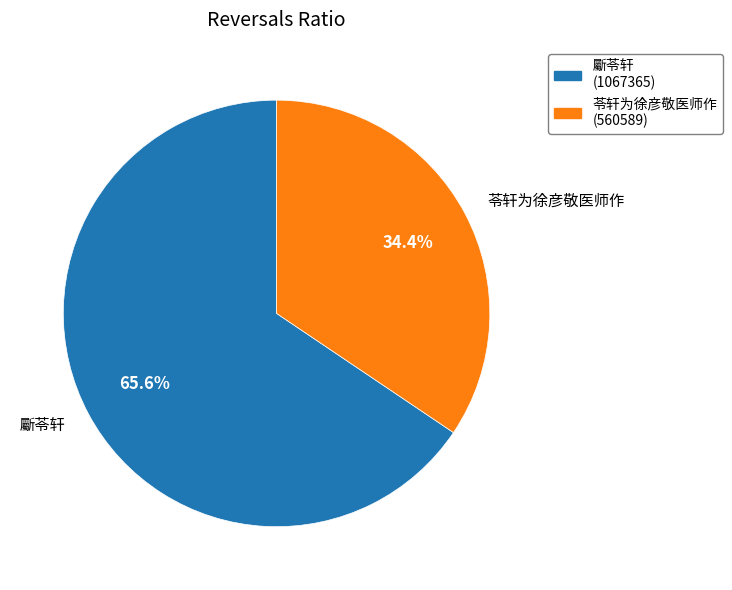

Rank the categories by value from highest to lowest.

斸苓轩, 苓轩为徐彦敬医师作